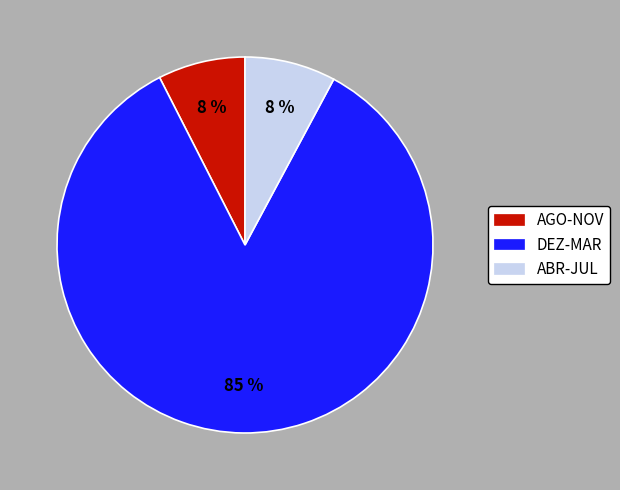

Does any single category account for the majority?

Yes